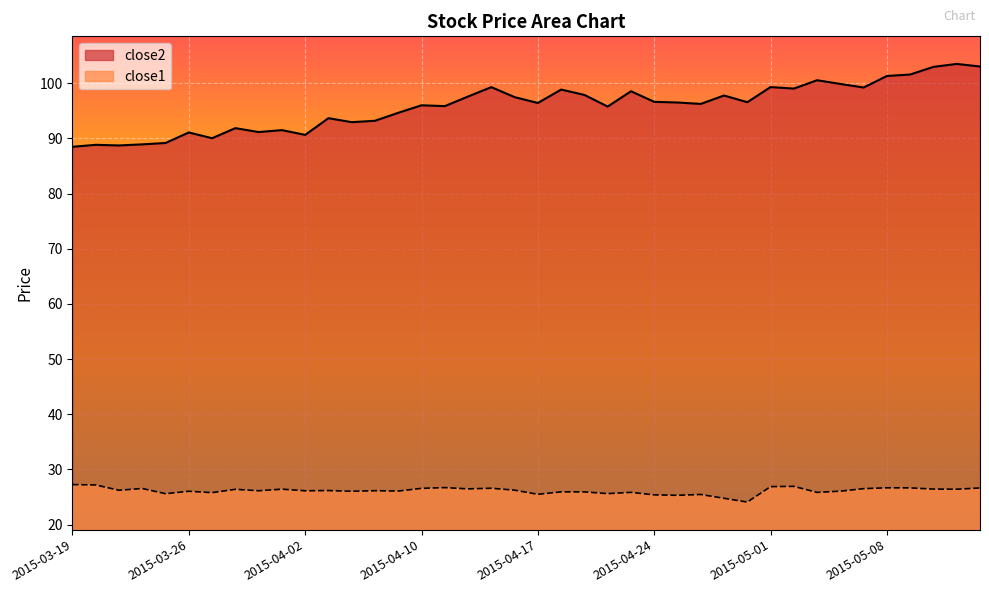

What is the total value across all series at 2015-04-17?

121.9